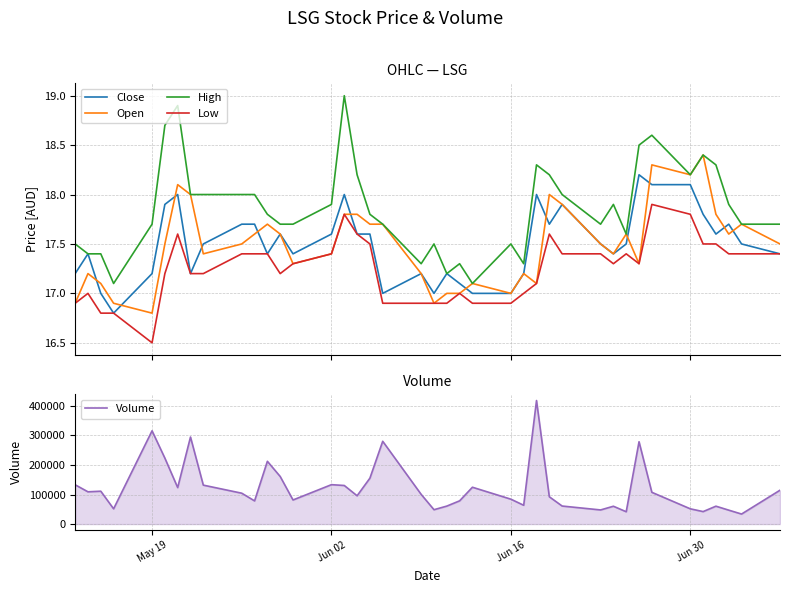

What is the minimum value for Low?

16.5